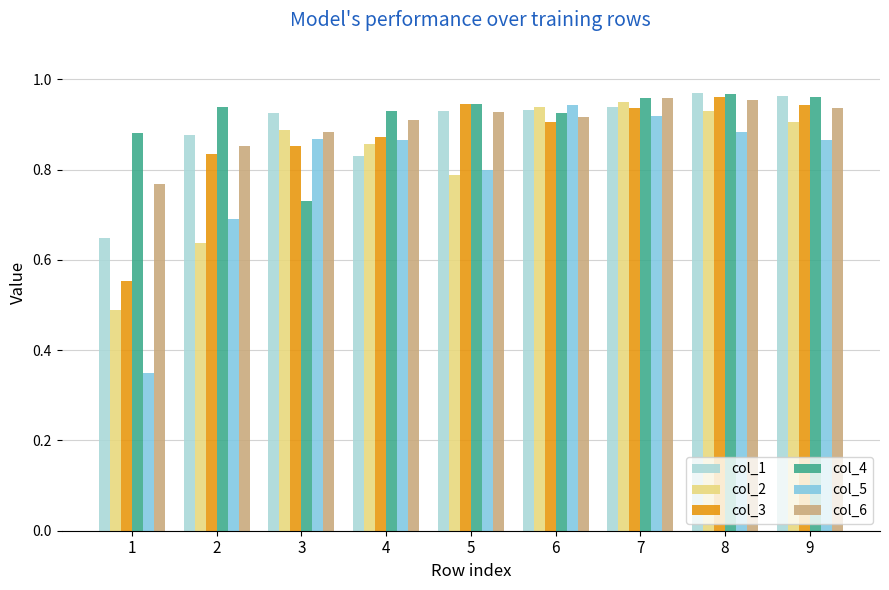

What are all the series names shown in the legend?

col_1, col_2, col_3, col_4, col_5, col_6